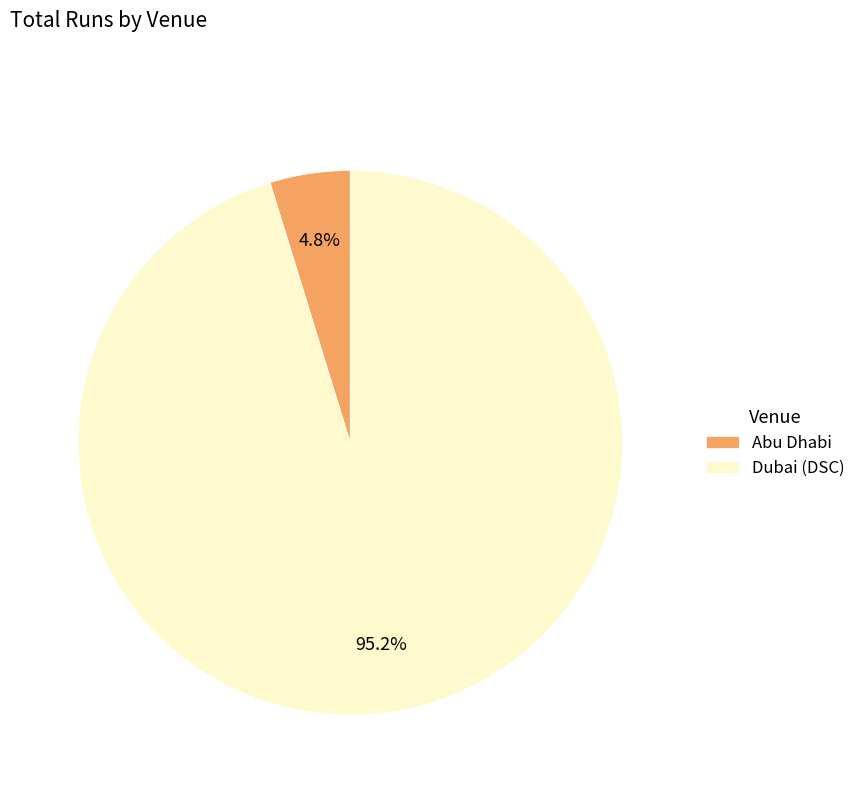

What percentage is the Dubai (DSC) slice, to the nearest percent?

95%